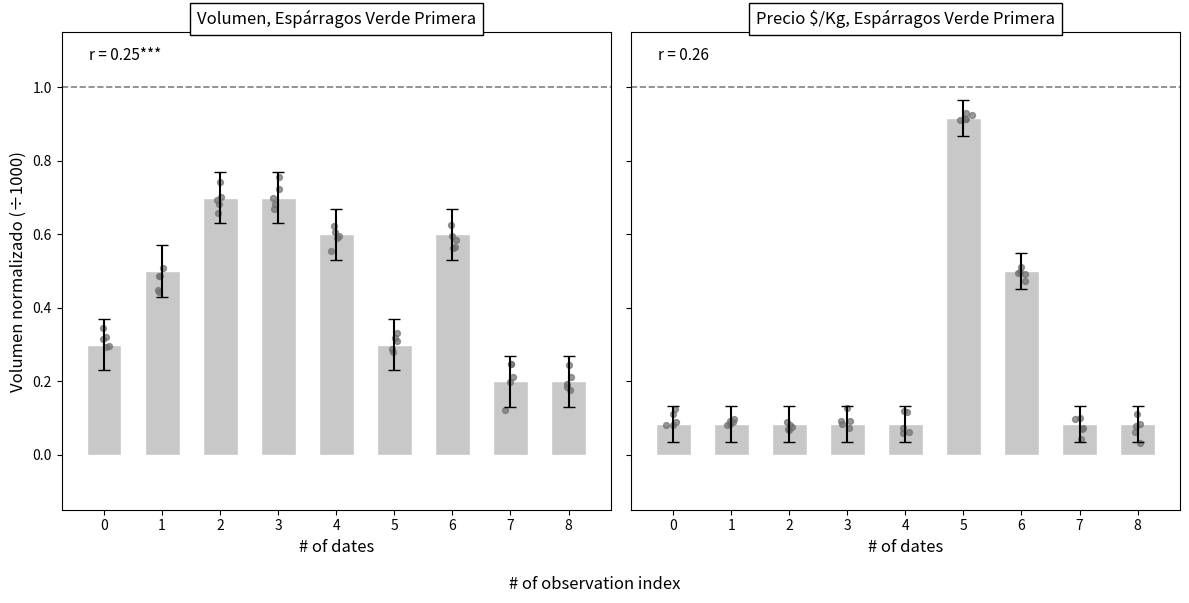

Which series reaches the maximum Y coordinate?

Precio $/Kg